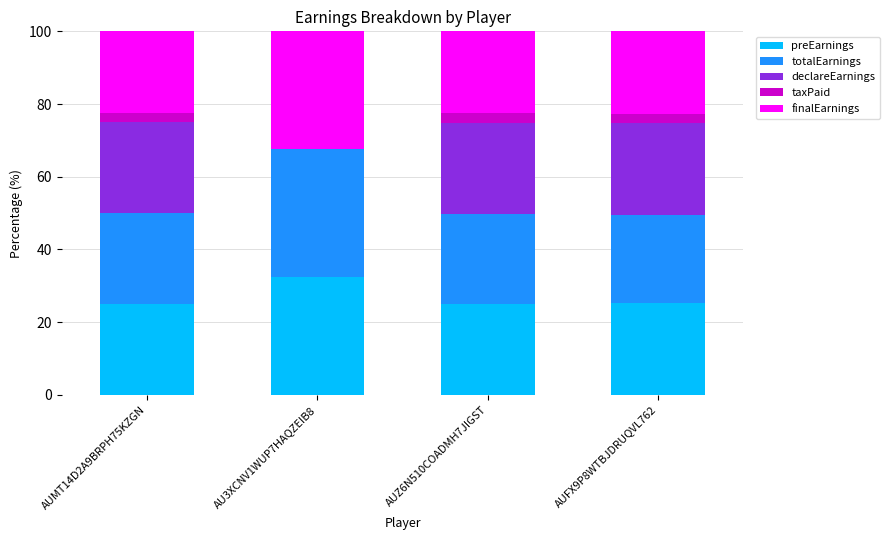

The value of preEarnings at AUZ6N510COADMH7JIGST is 25.1. True or false?

True